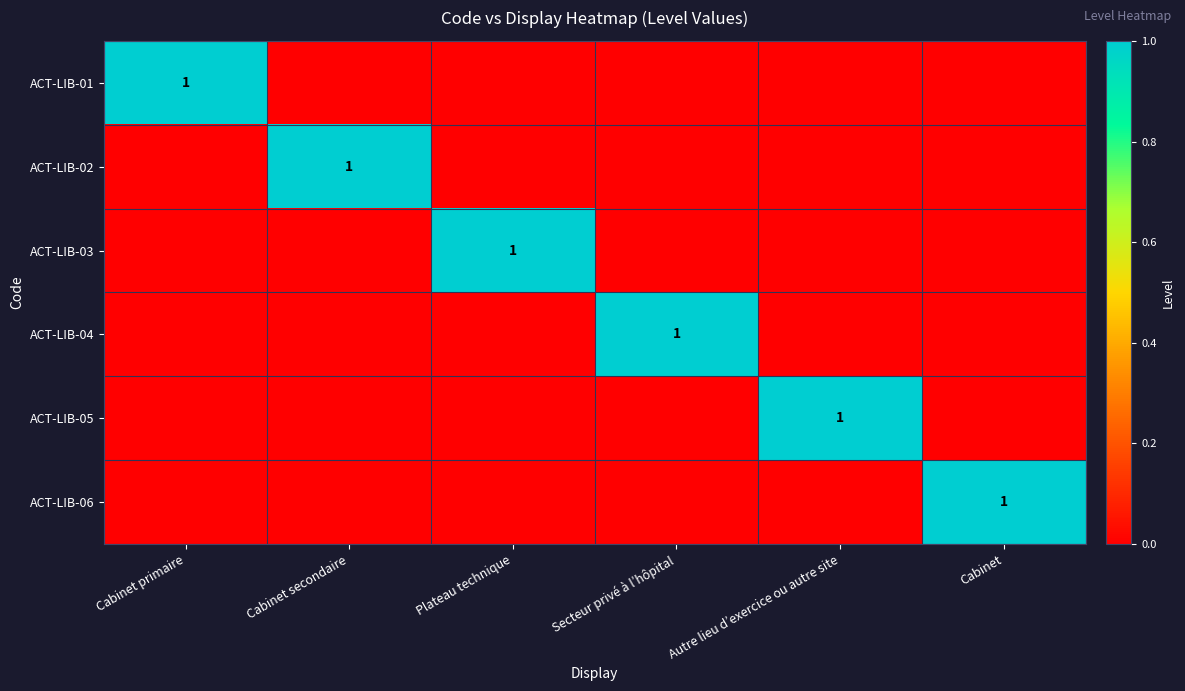

The ACT-LIB-06 series shows 0 at Cabinet. True or false?

False